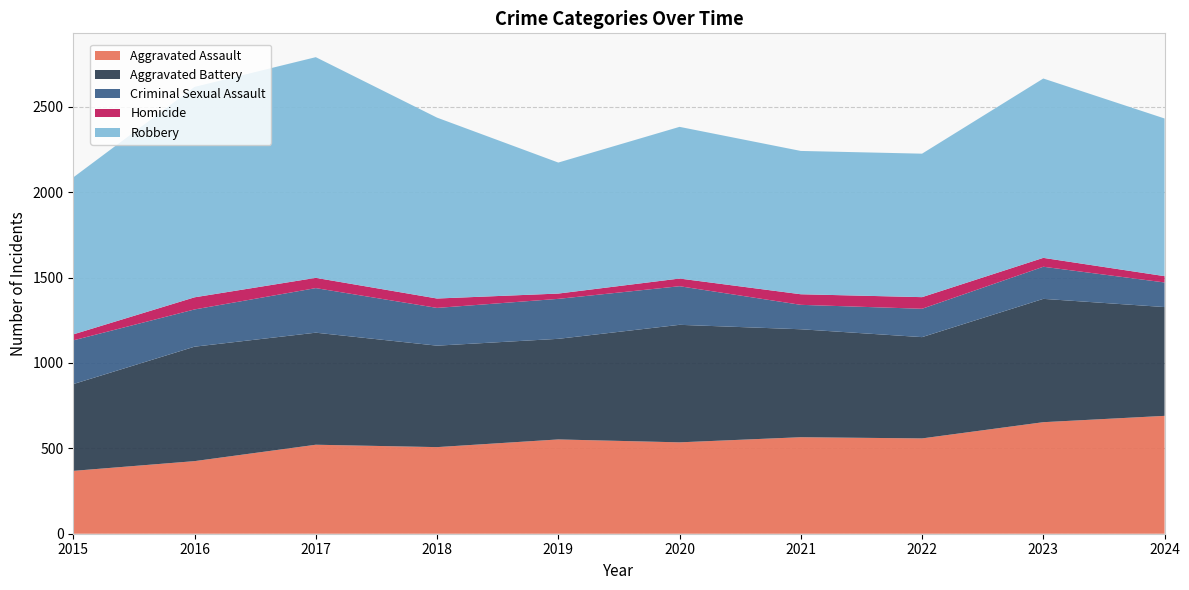

Reading left to right, what are all the values shown in this chart?

Aggravated Assault: 368	425	521	507	552	535	565	558	653	690
Aggravated Battery: 508	670	656	594	589	688	632	593	722	637
Criminal Sexual Assault: 256	218	261	221	234	226	143	166	188	144
Homicide: 35	71	60	55	31	45	62	68	52	37
Robbery: 919	1232	1292	1059	767	888	839	840	1050	923